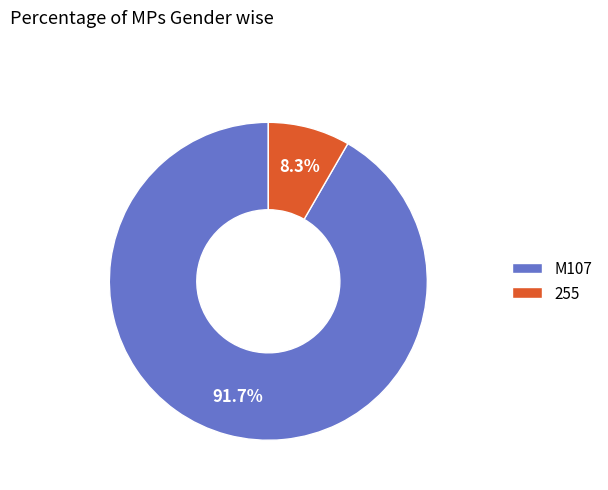

How many slices are in this pie chart?

2